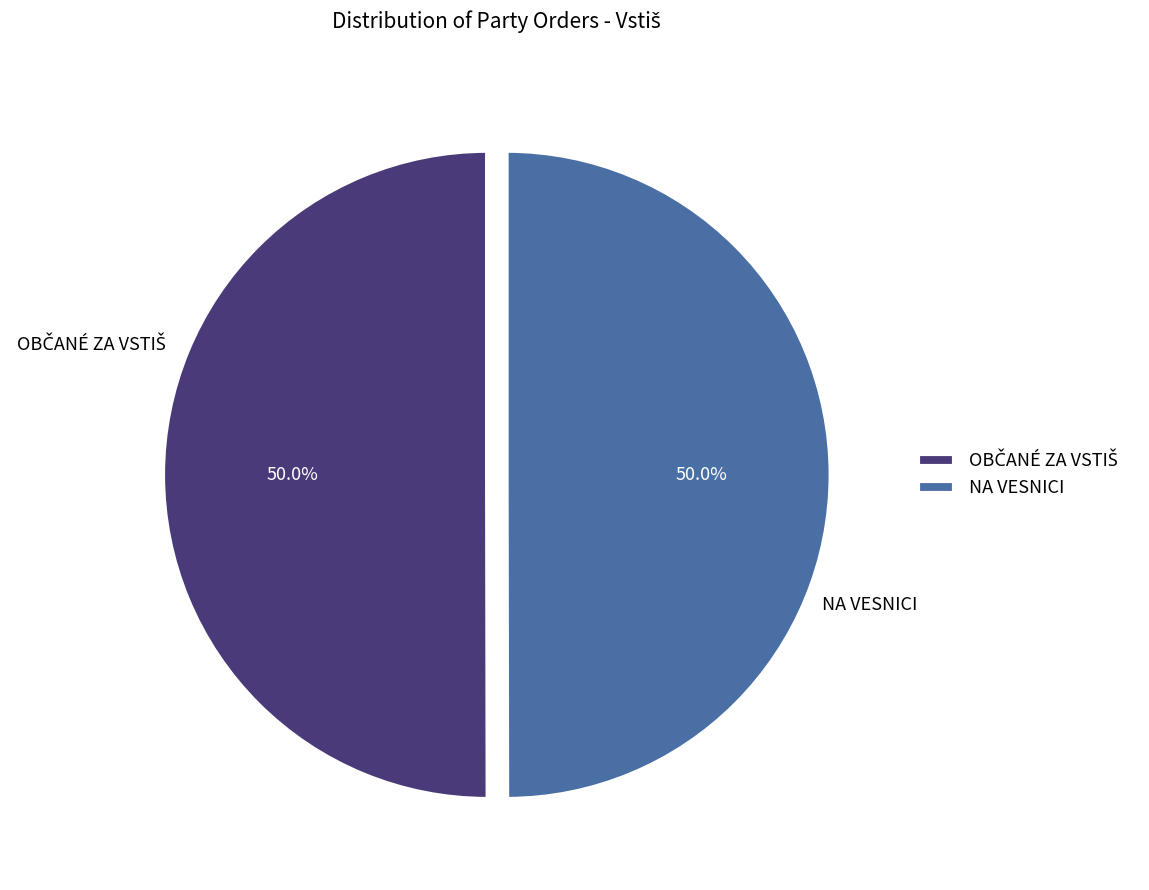

What percentage is NOT represented by NA VESNICI?

50.0%